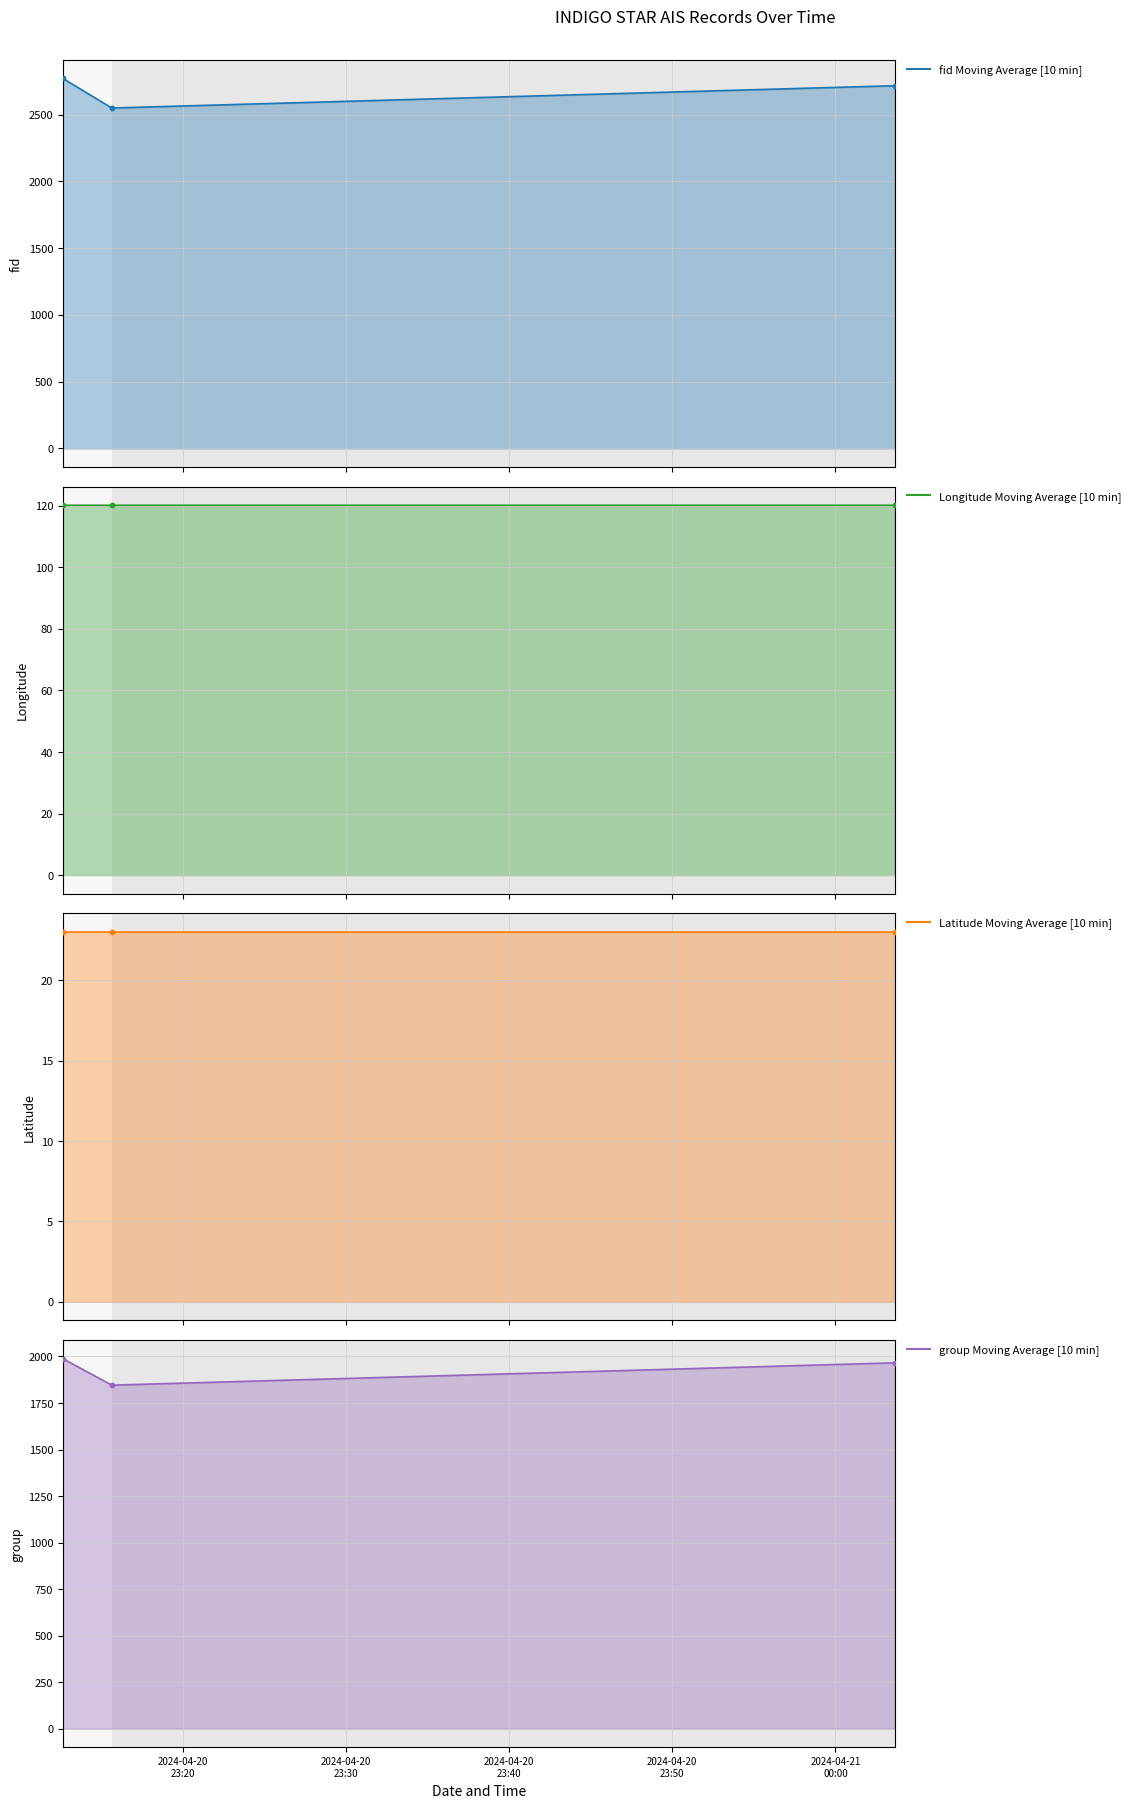

At how many categories does at least one series exceed 132?

3